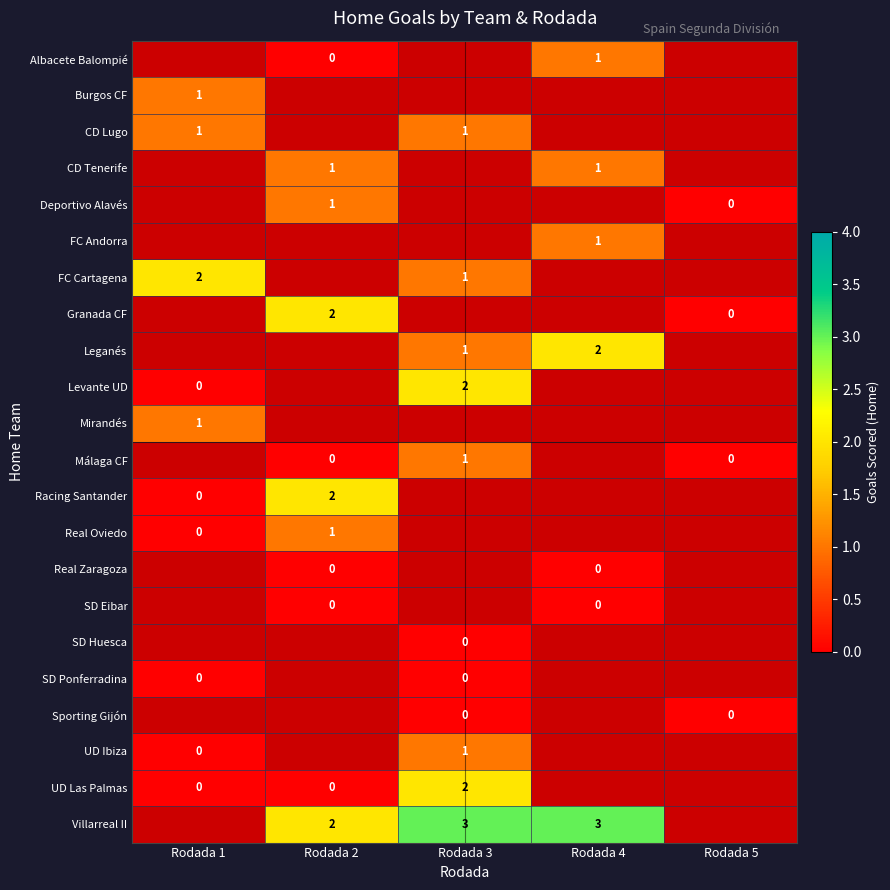

The value of CD Lugo at Rodada 1 is 0. True or false?

False